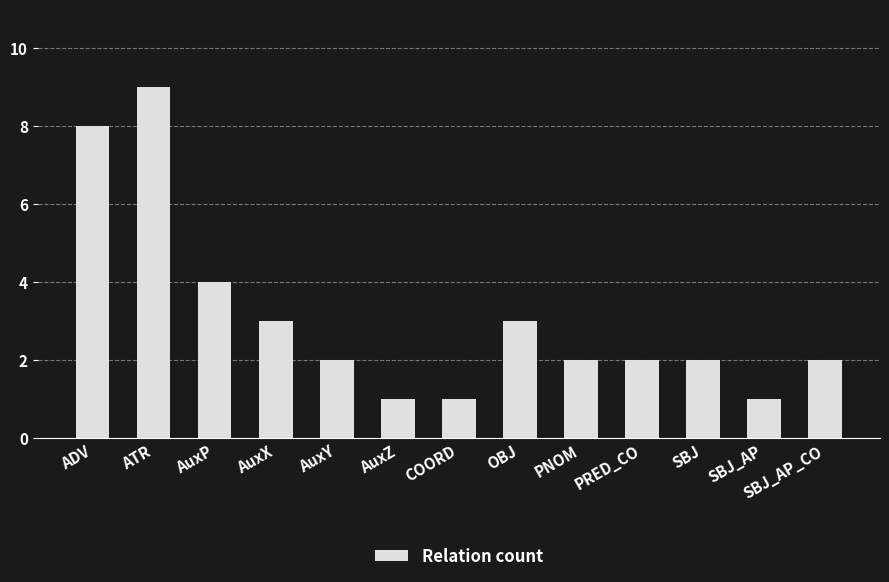

The value at AuxY is 2. True or false?

True